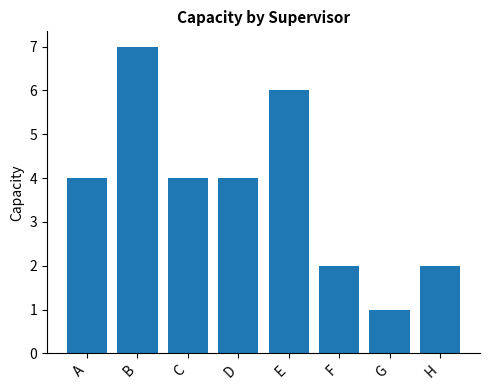

What is the difference between the second highest and second lowest values?

4